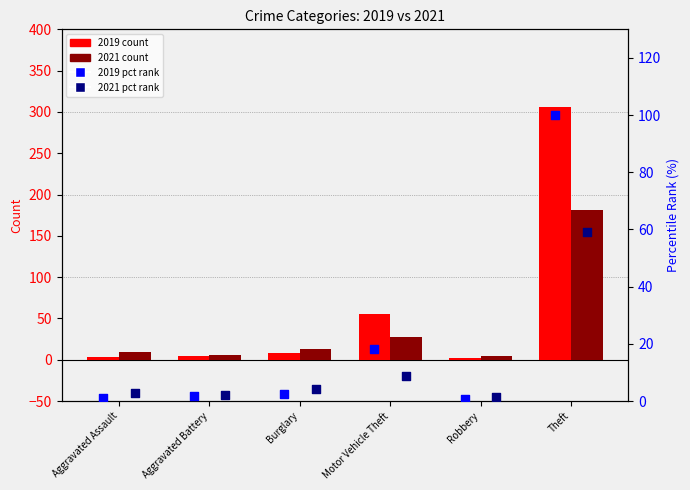

Is the value of 2019 count at Theft greater than the value of 2019 pct rank at Burglary?

Yes